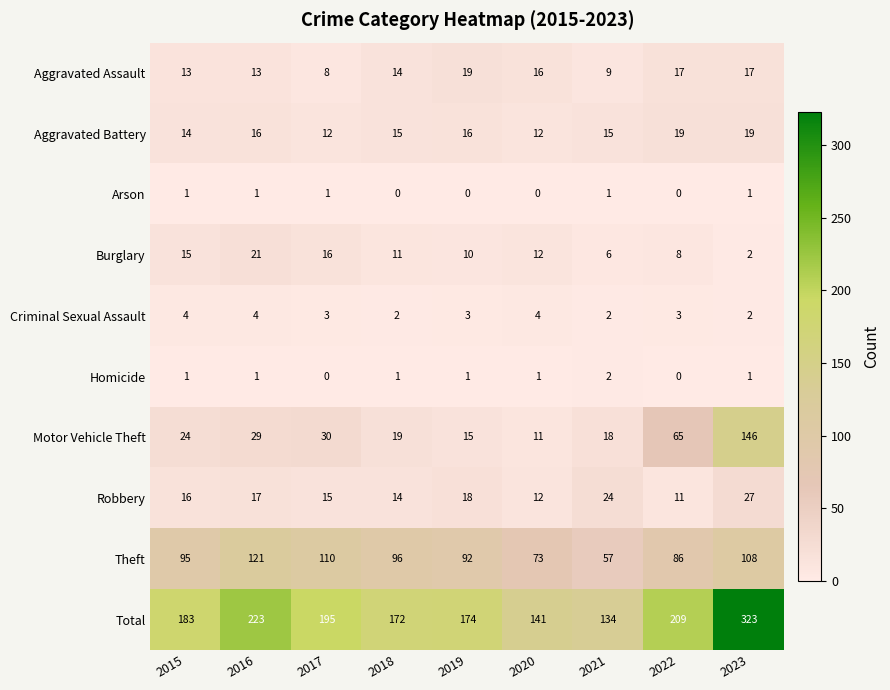

The value of Robbery at 2017 is 25. True or false?

False